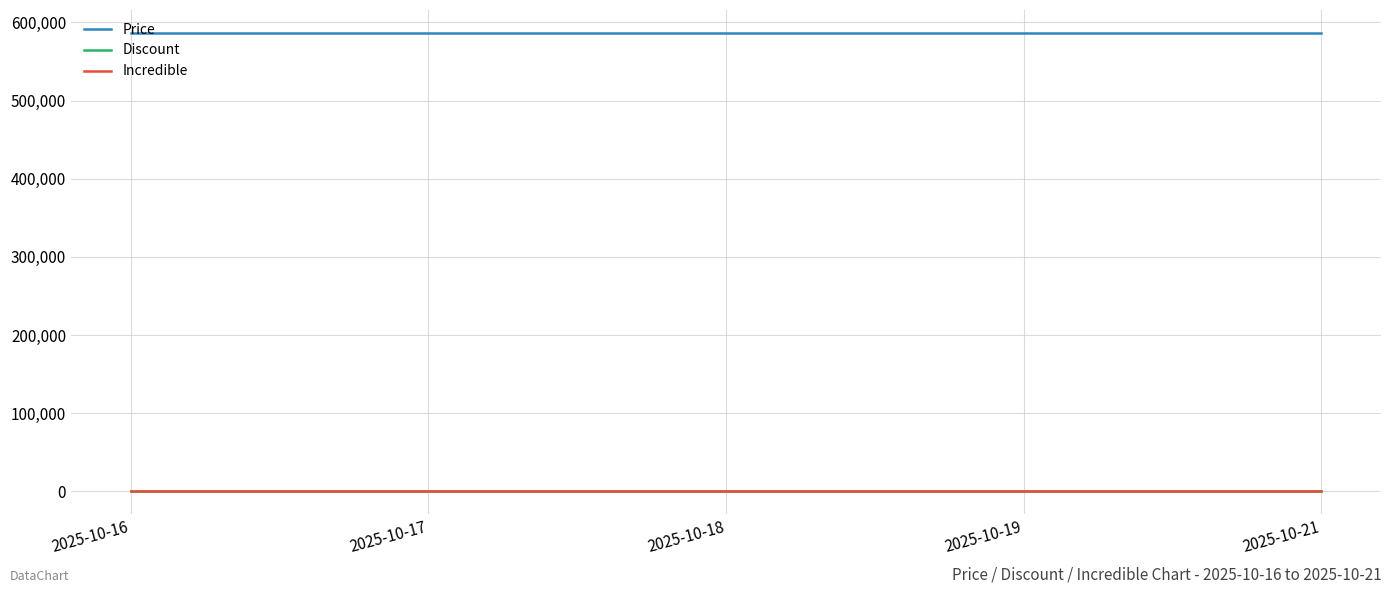

At which category does the chart reach its peak across all series?

2025-10-16